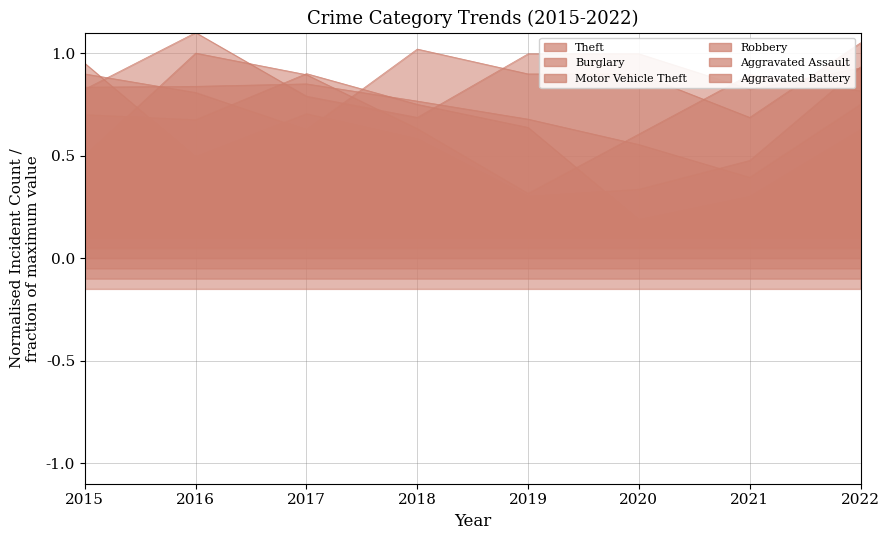

True or false: Aggravated Assault has a value of 1.4 at 2016.

False